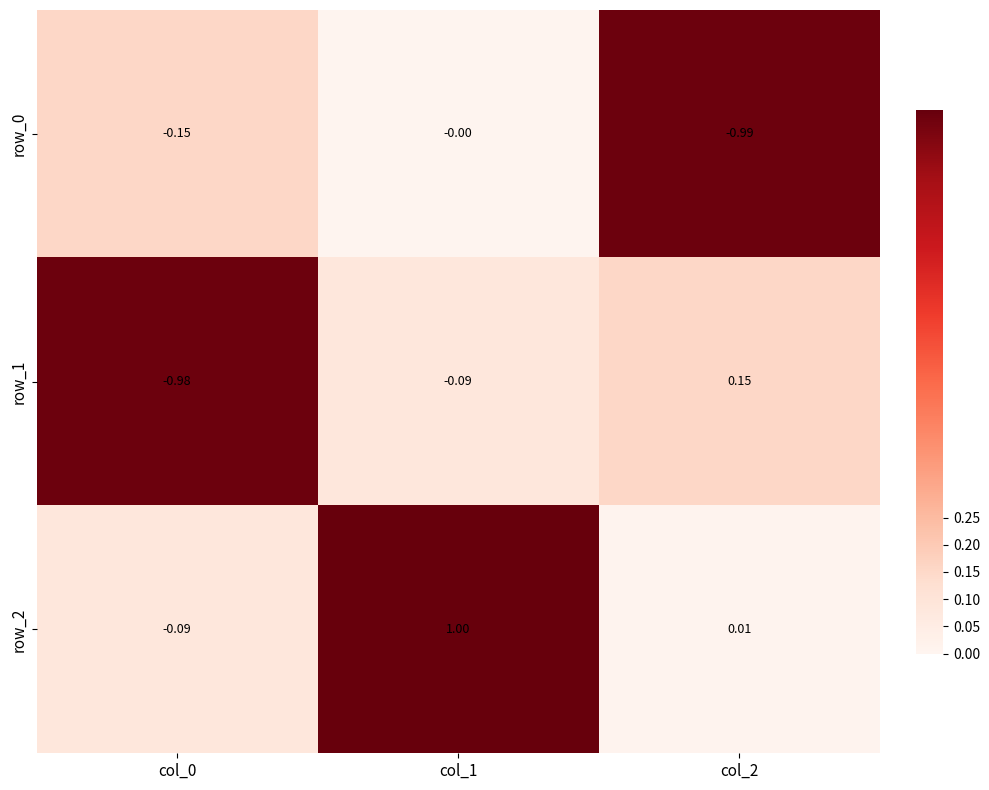

Which label corresponds to the smallest value in the chart?

col_2